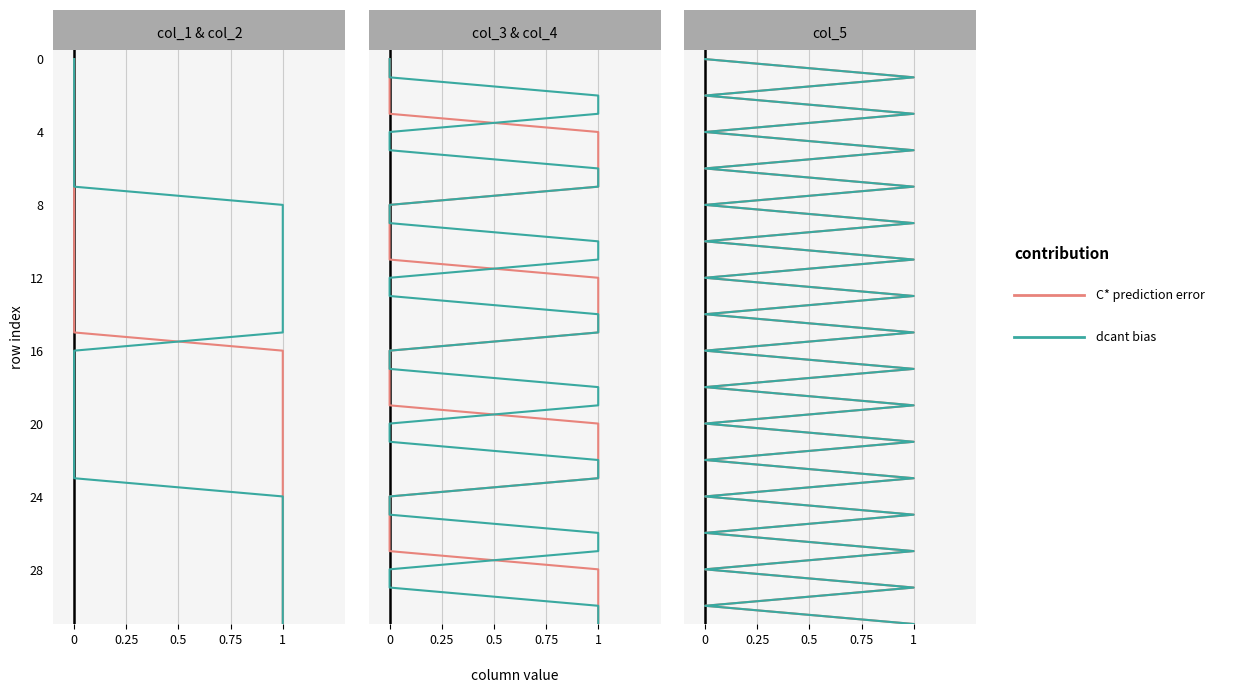

The value of C* prediction error at 0.25 is 0.1. True or false?

False